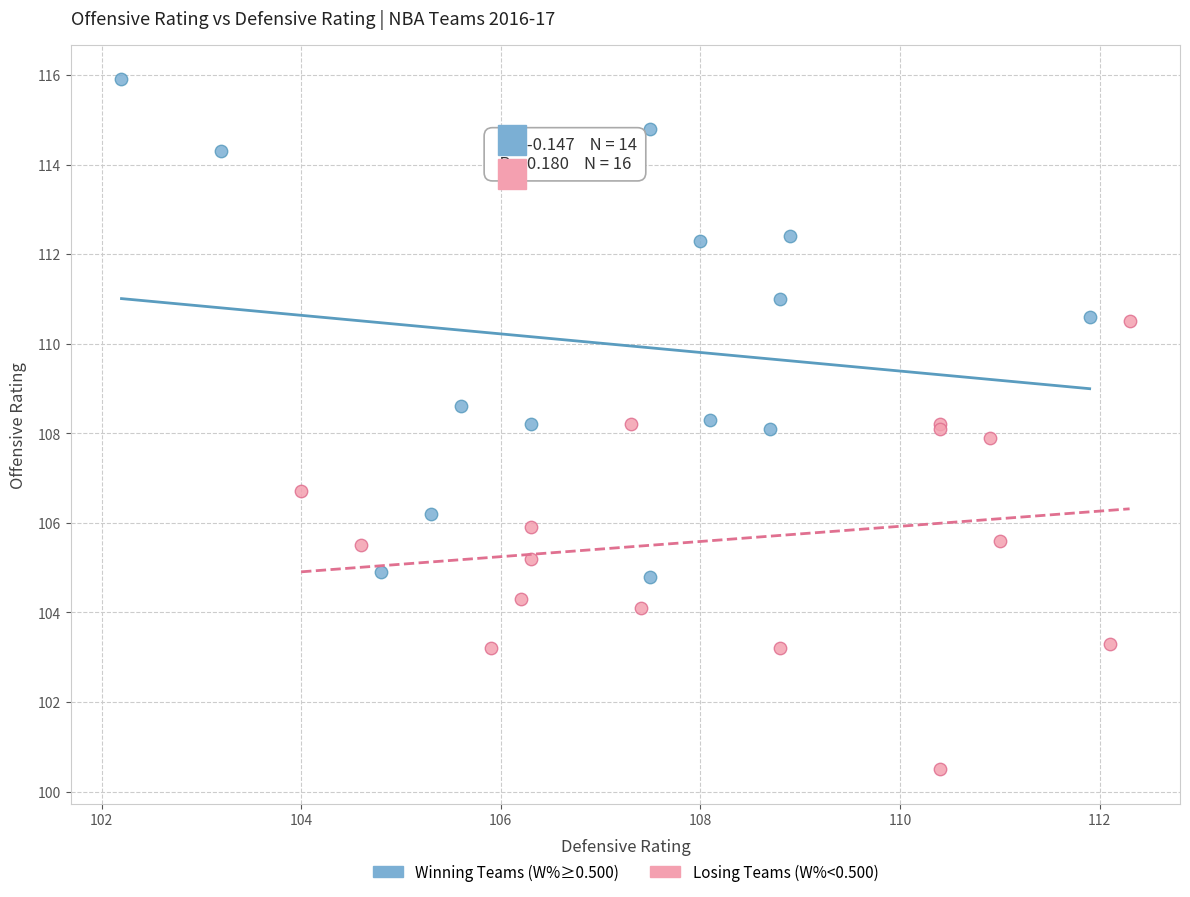

Which series contains the highest Y value?

Winning Teams (W%≥0.500)